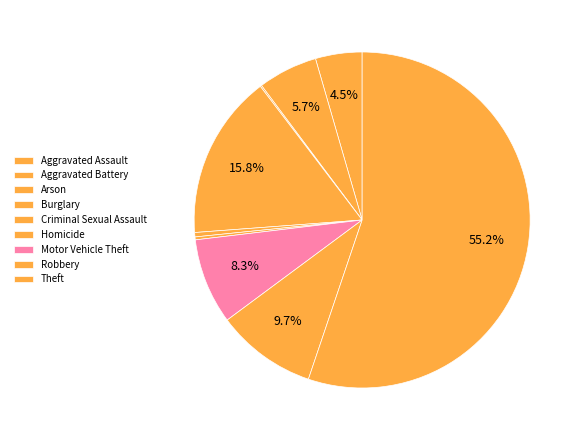

To the nearest percent, what is the average slice percentage?

11%